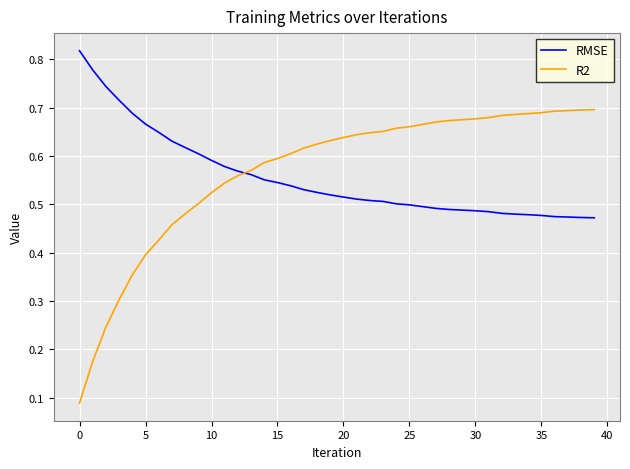

Rank the series by their maximum value, from lowest to highest.

R2, RMSE